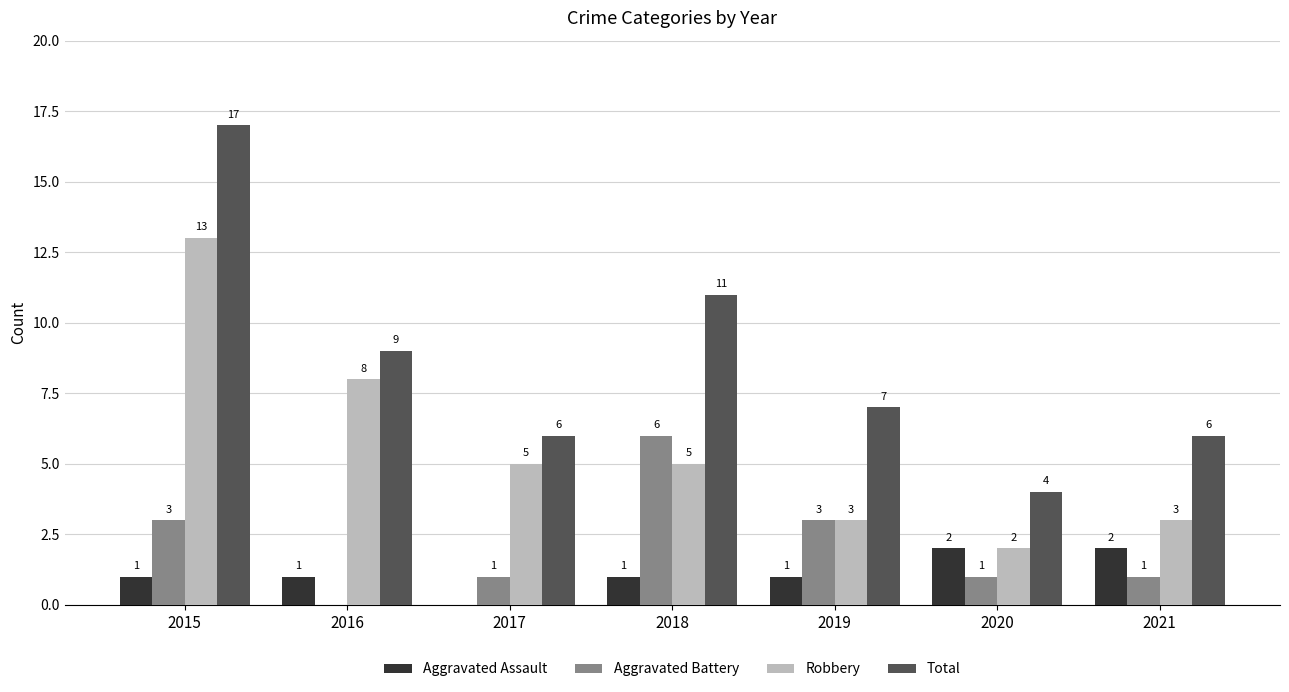

Is the value of Robbery at 2016 greater than the value of Aggravated Assault at 2018?

Yes